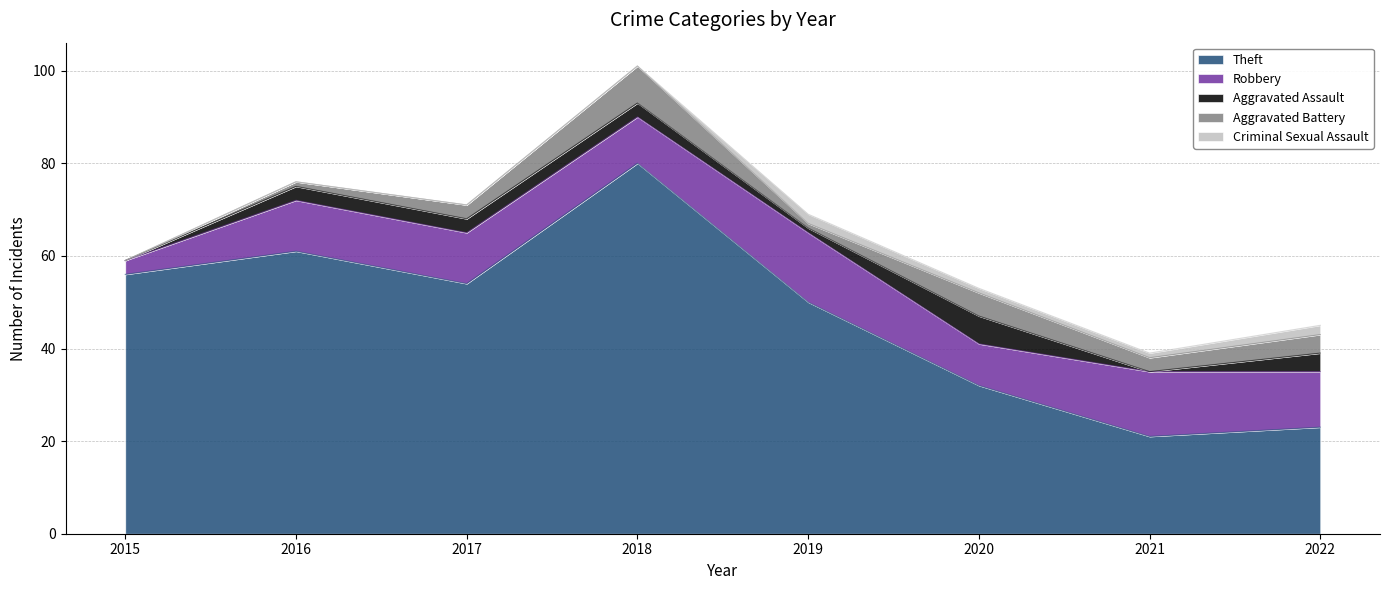

True or false: Robbery and Criminal Sexual Assault intersect in this chart.

False